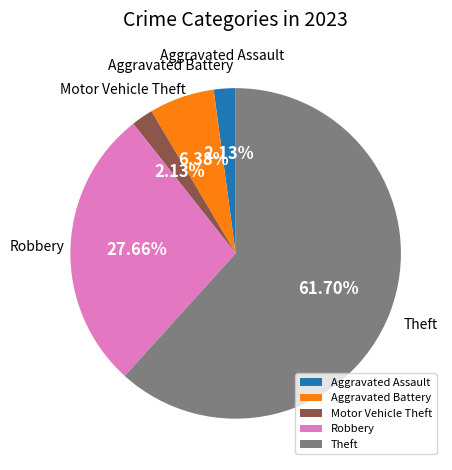

Is the sum of Motor Vehicle Theft and Aggravated Battery greater than half?

No